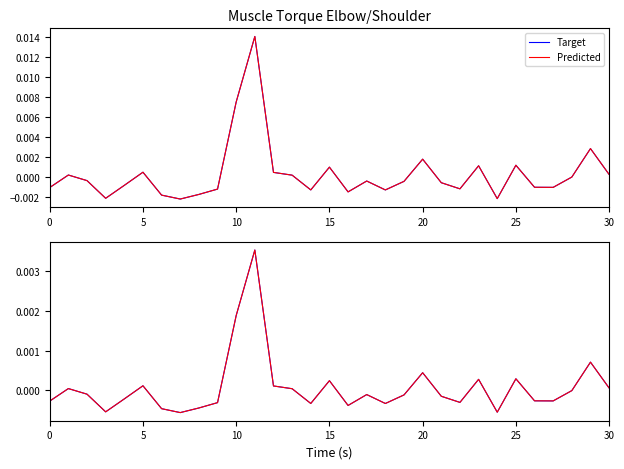

The value of Target at 13 is 0.0. True or false?

True